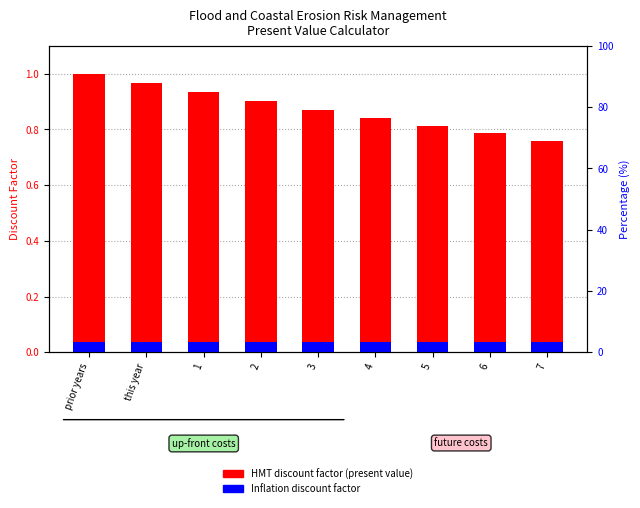

What is the maximum value shown in the chart?

1.0